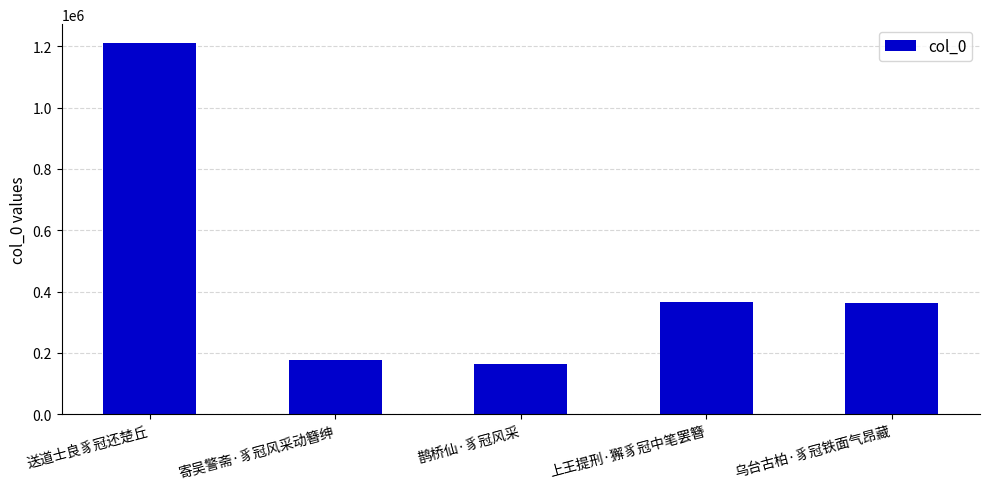

Read the value at 寄吴警斋·豸冠风采动簪绅.

176637